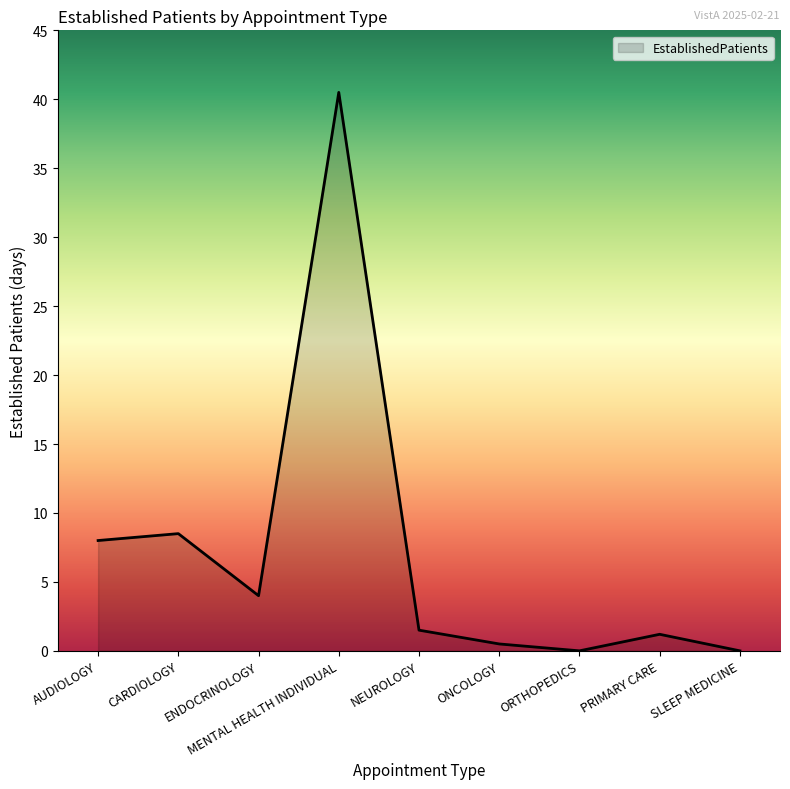

What is the maximum value shown in the chart?

40.5